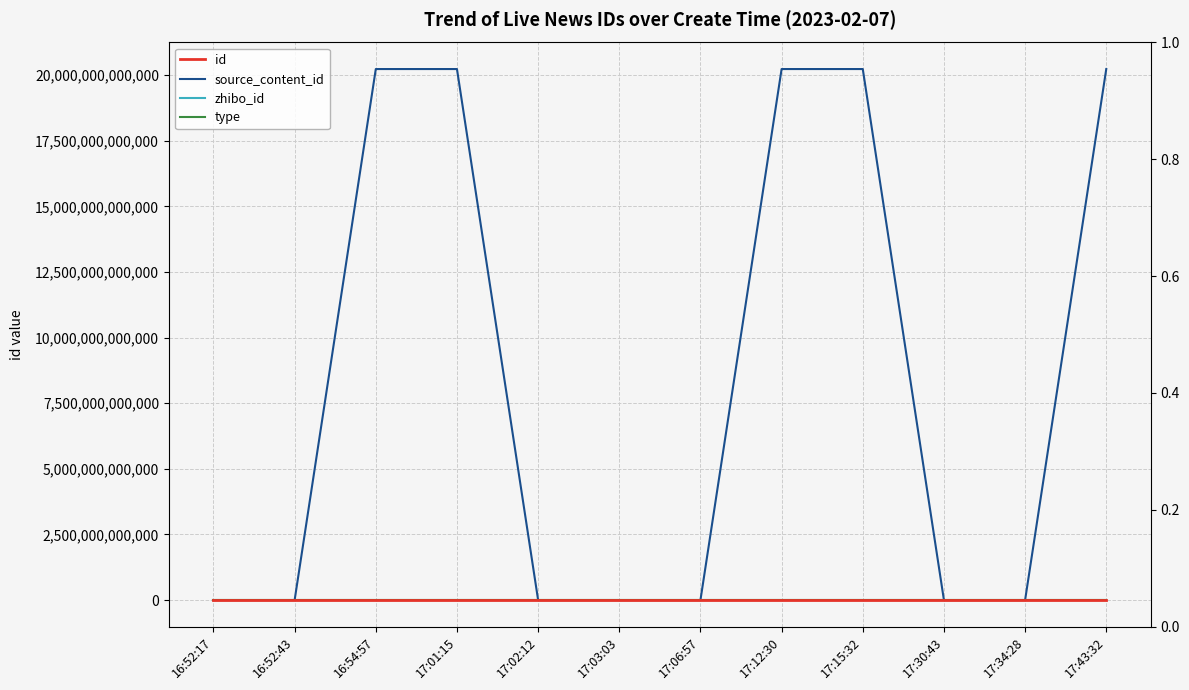

What is the total value across all series at 17:03:03?

2975162